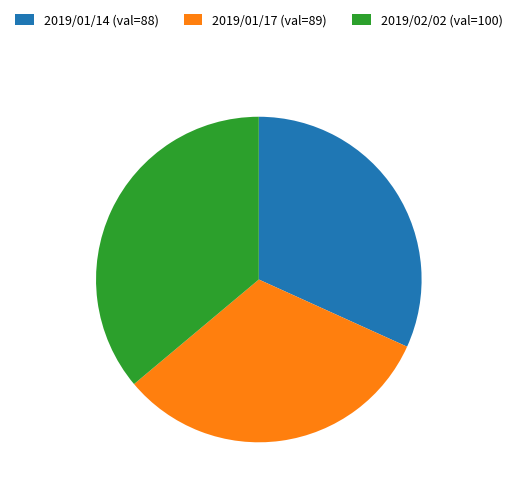

Is there a majority slice in this chart?

No